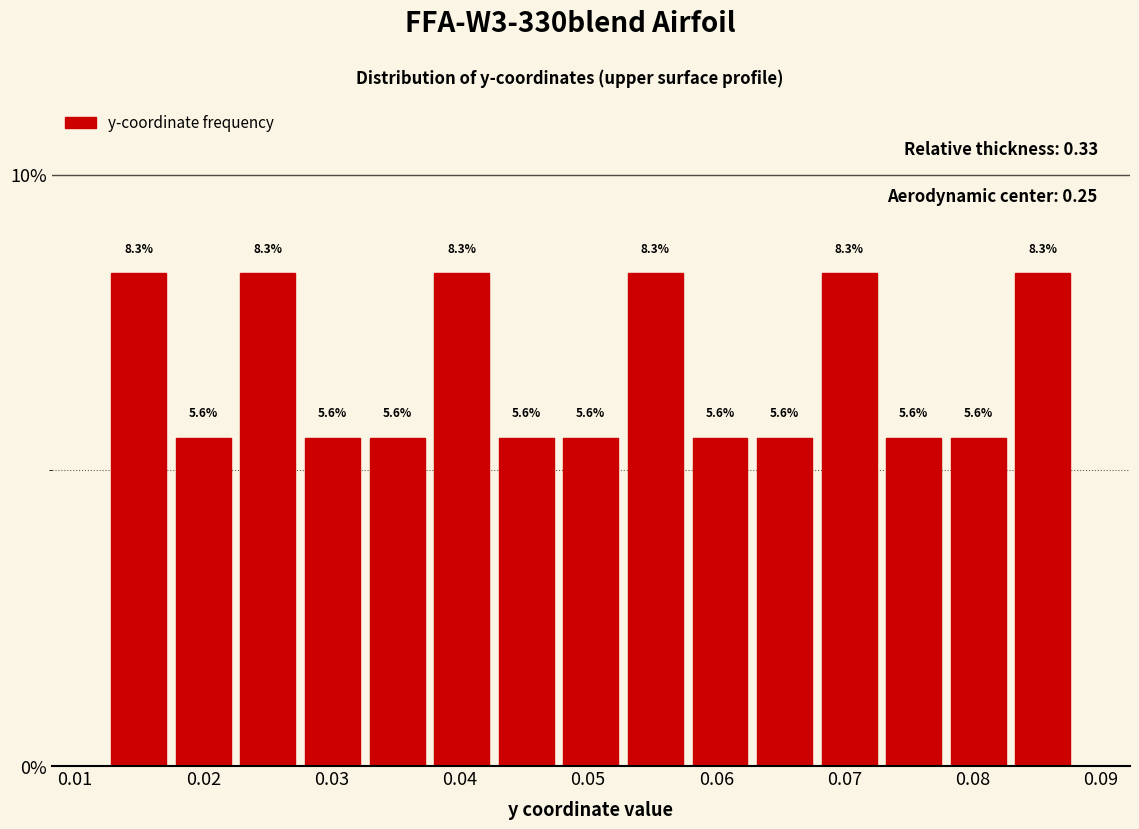

Reading left to right, list every bar in this chart as the range it spans on the x-axis followed by its height. The bar edges are not printed on the chart, so give them approximately, as read against the axis.

0.012 to 0.017: 8.3
0.017 to 0.023: 5.6
0.023 to 0.028: 8.3
0.028 to 0.033: 5.6
0.033 to 0.038: 5.6
0.038 to 0.043: 8.3
0.043 to 0.048: 5.6
0.048 to 0.053: 5.6
0.053 to 0.058: 8.3
0.058 to 0.063: 5.6
0.063 to 0.068: 5.6
0.068 to 0.073: 8.3
0.073 to 0.078: 5.6
0.078 to 0.083: 5.6
0.083 to 0.088: 8.3